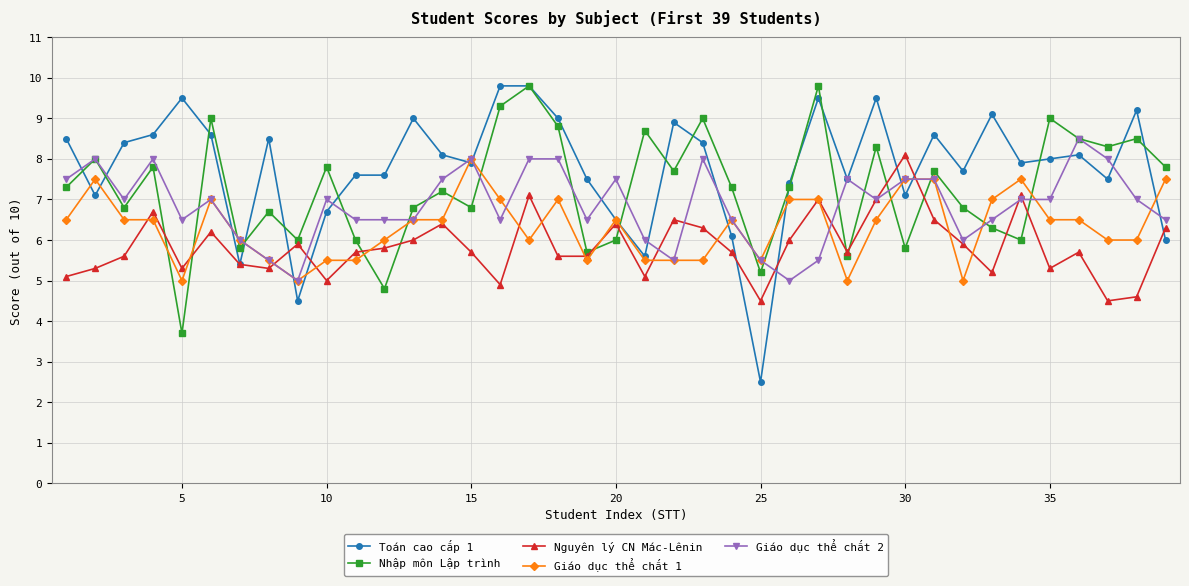

At how many categories does at least one series exceed 3?

39